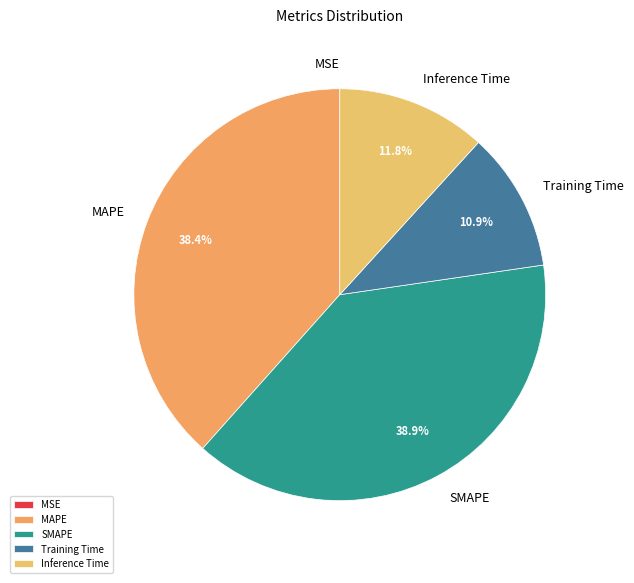

Combined, what portion of the pie is SMAPE and MAPE?

77.3%